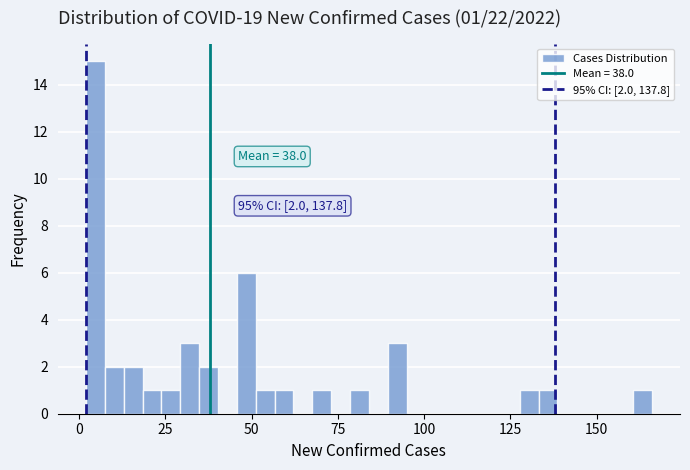

Read against the x-axis, roughly where is the centre of the tallest bar?

5